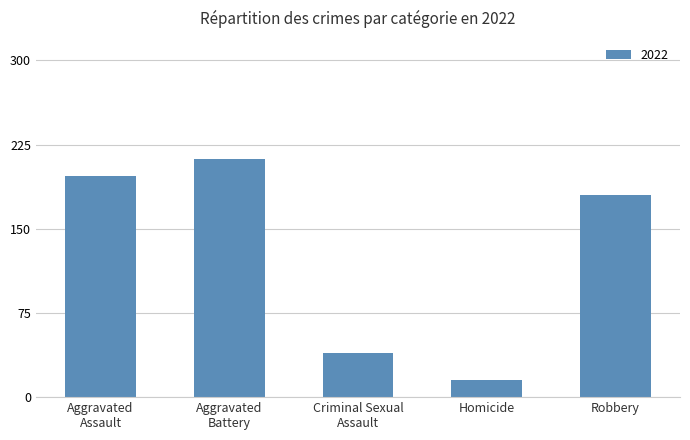

What is the maximum value shown in the chart?

212